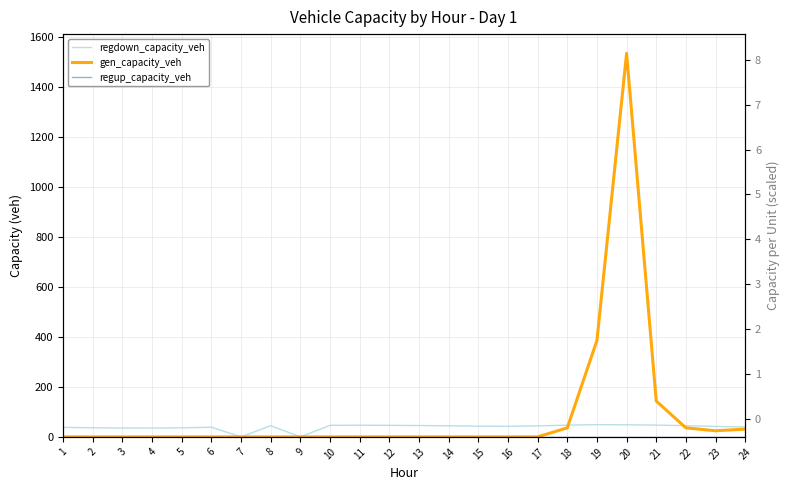

Which series ends up on top after the final intersection of gen_capacity_veh and regdown_capacity_veh?

regdown_capacity_veh